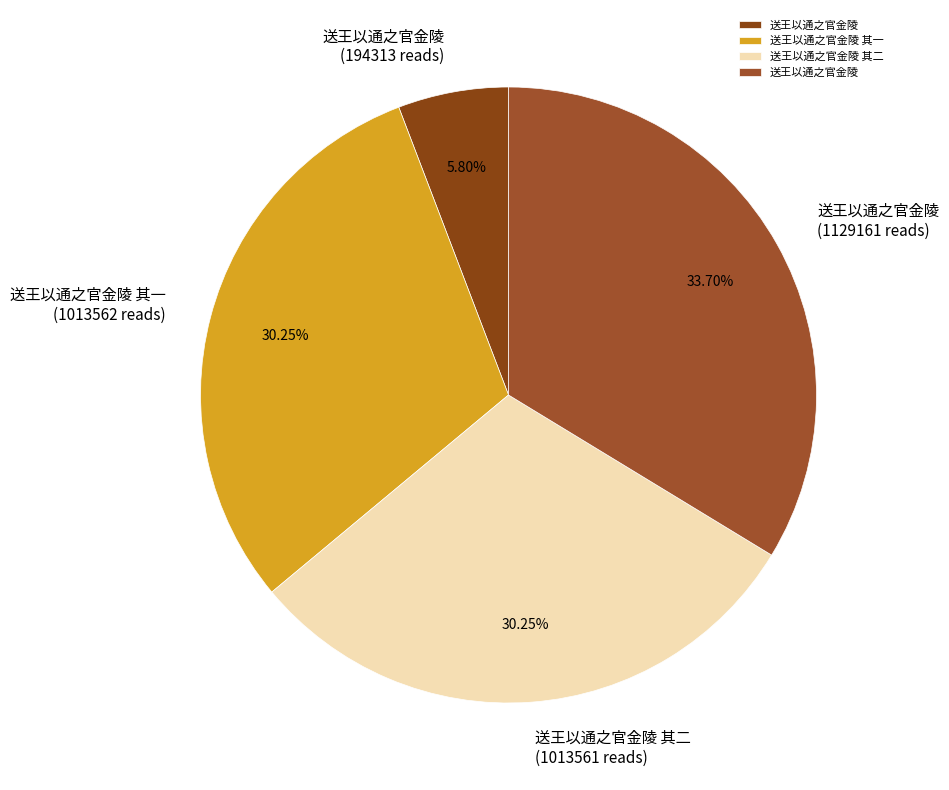

What is the largest slice in the pie chart?

送王以通之官金陵